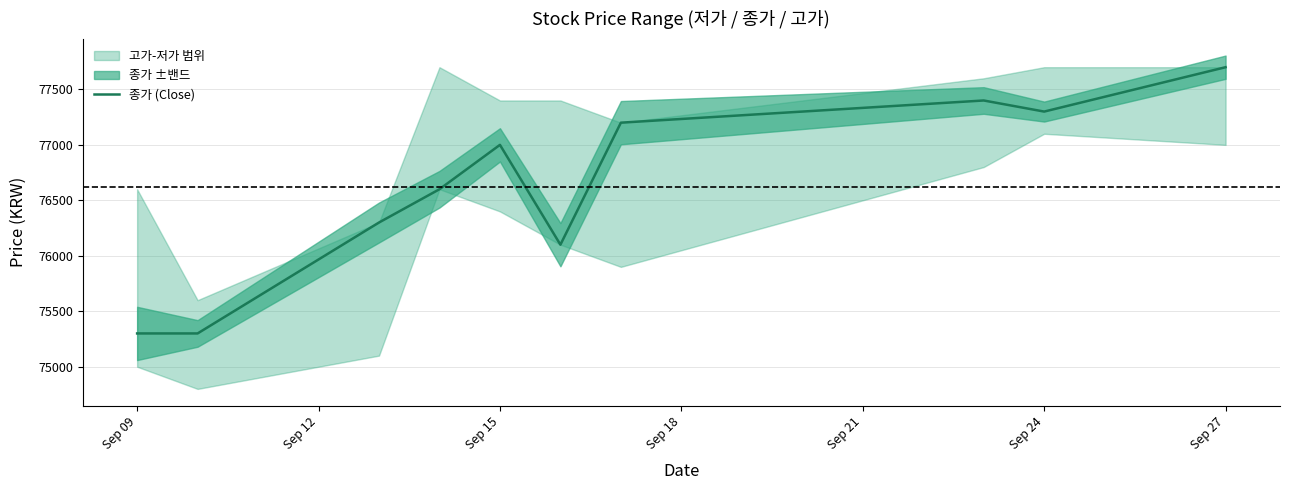

What is the lowest value of the 종가 (Close) series?

75300